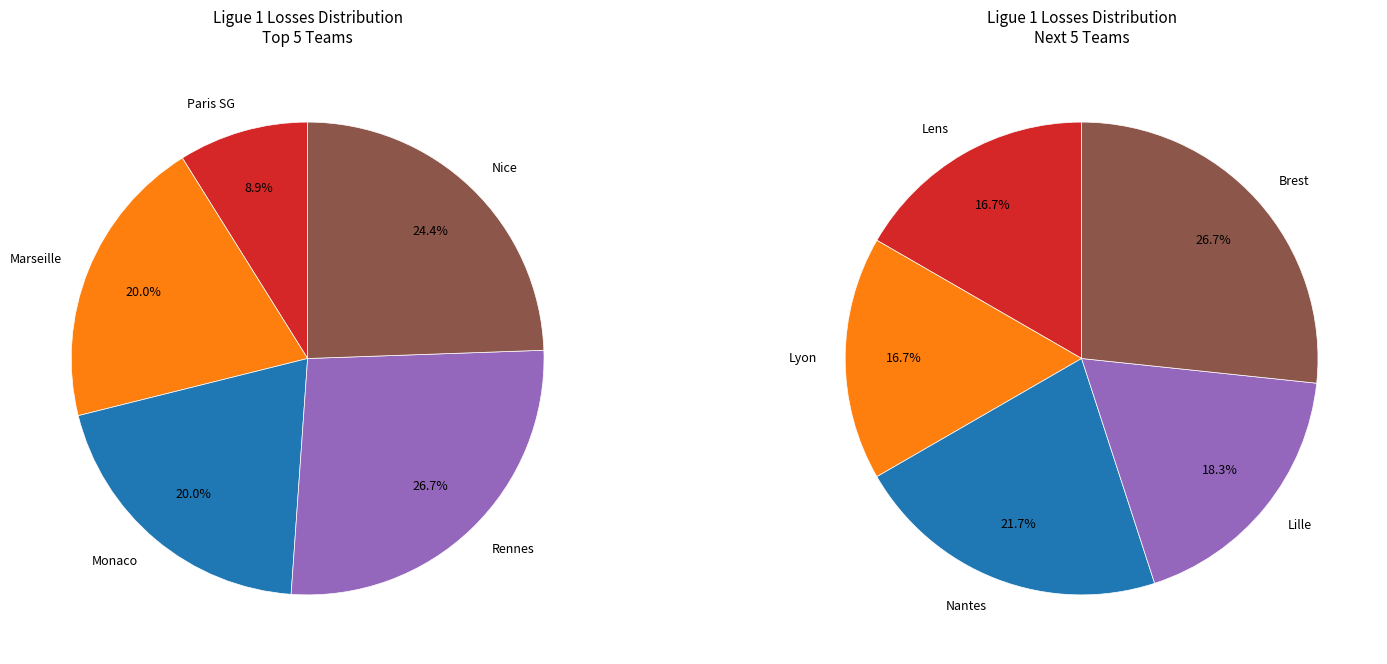

What is the change in value from Lille to Brest?

+5